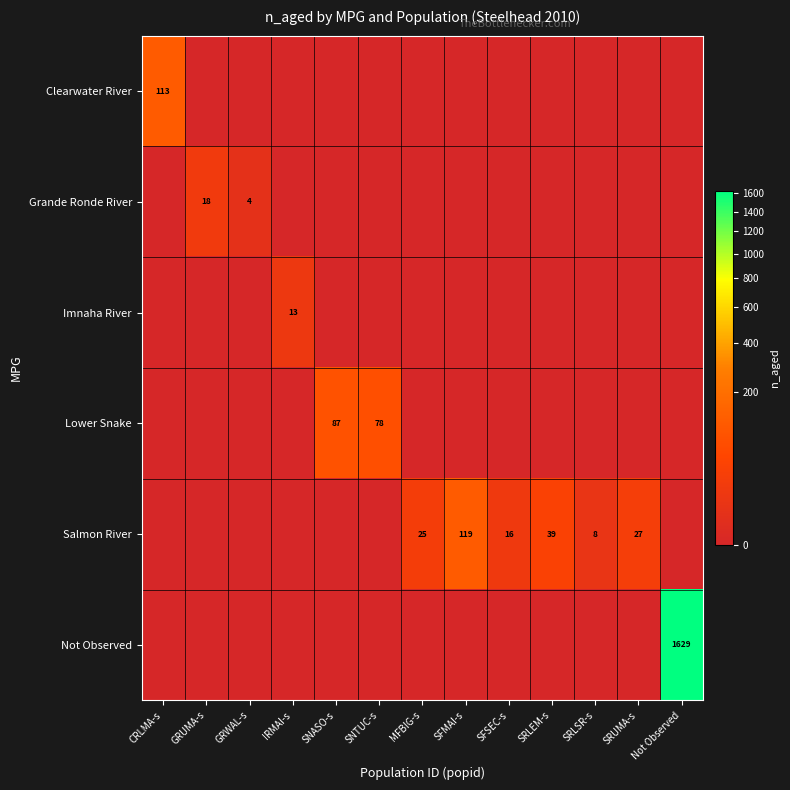

Is it true that Salmon River equals 27 at SRUMA-s?

True